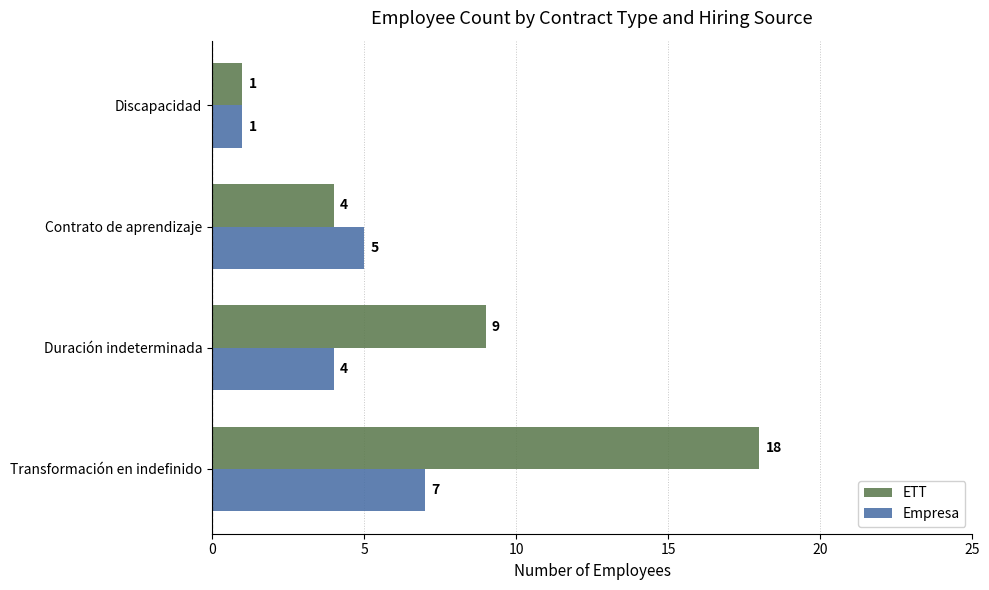

Is the value of Empresa at Transformación en indefinido greater than the value of ETT at Discapacidad?

Yes